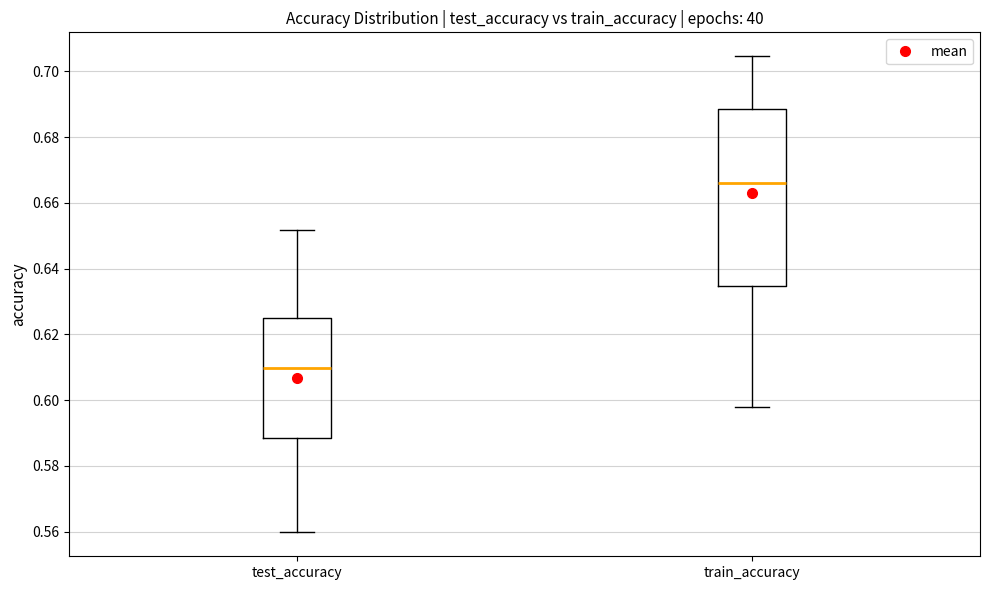

Which box is the tallest, from its lower edge to its upper edge?

train_accuracy